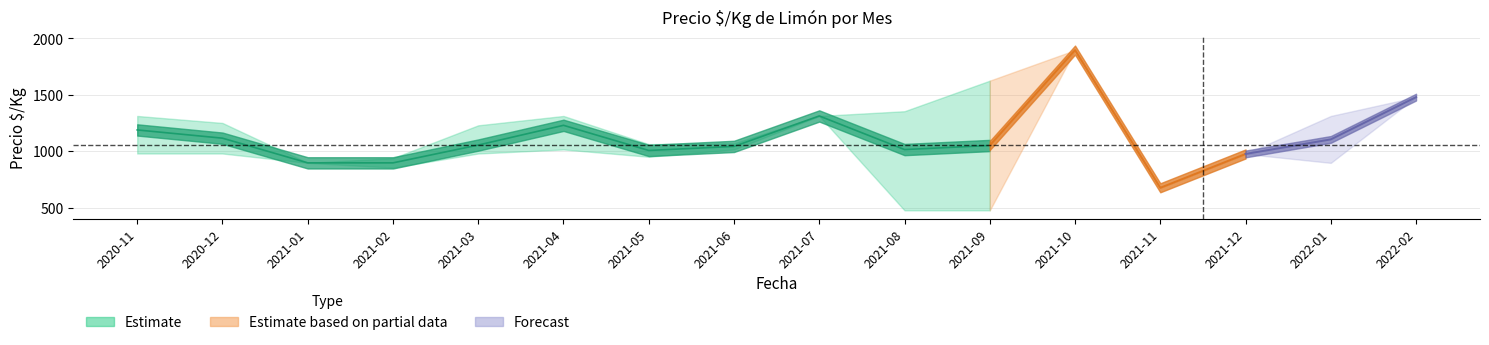

At which category does Precio_max reach its first local valley?

2021-01